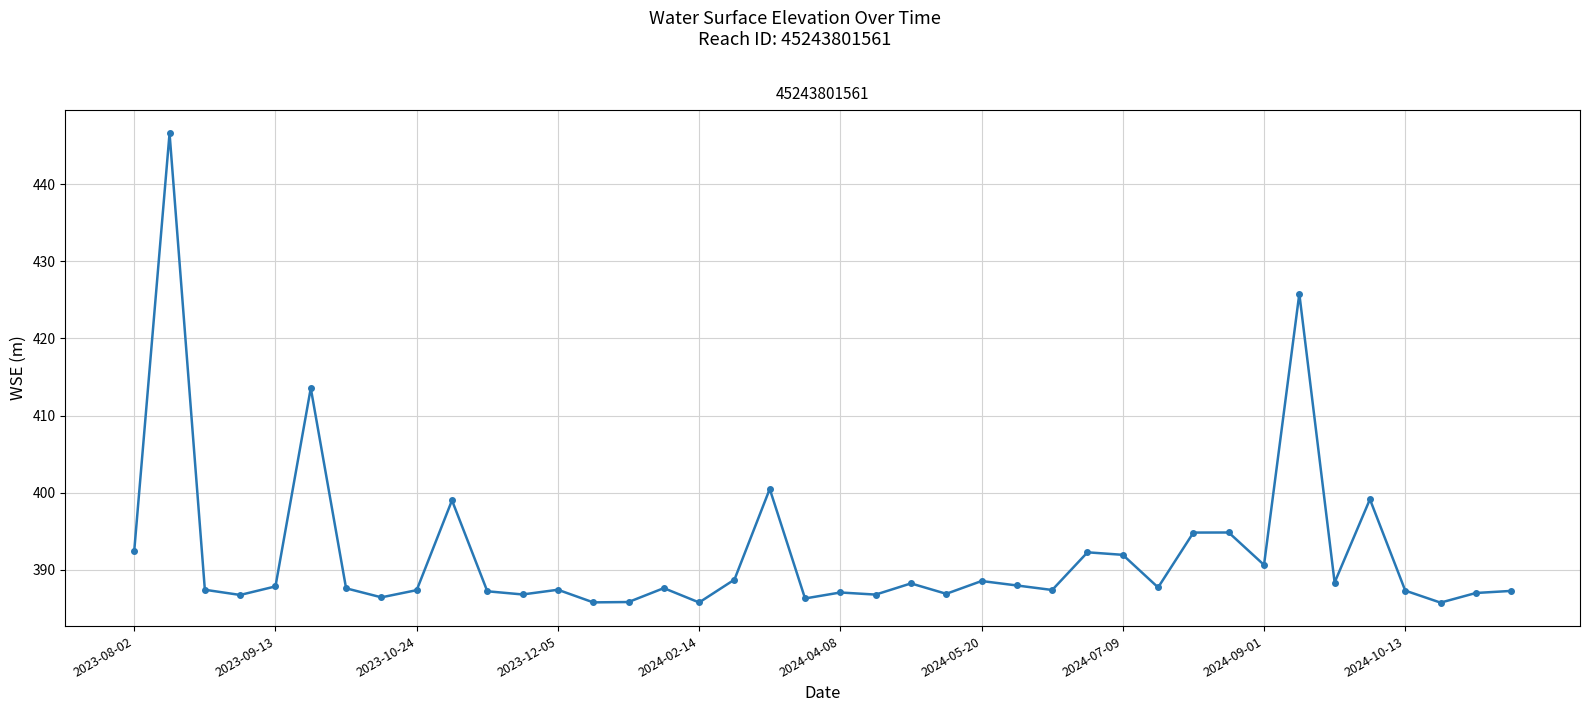

How many lines are shown in the chart?

1